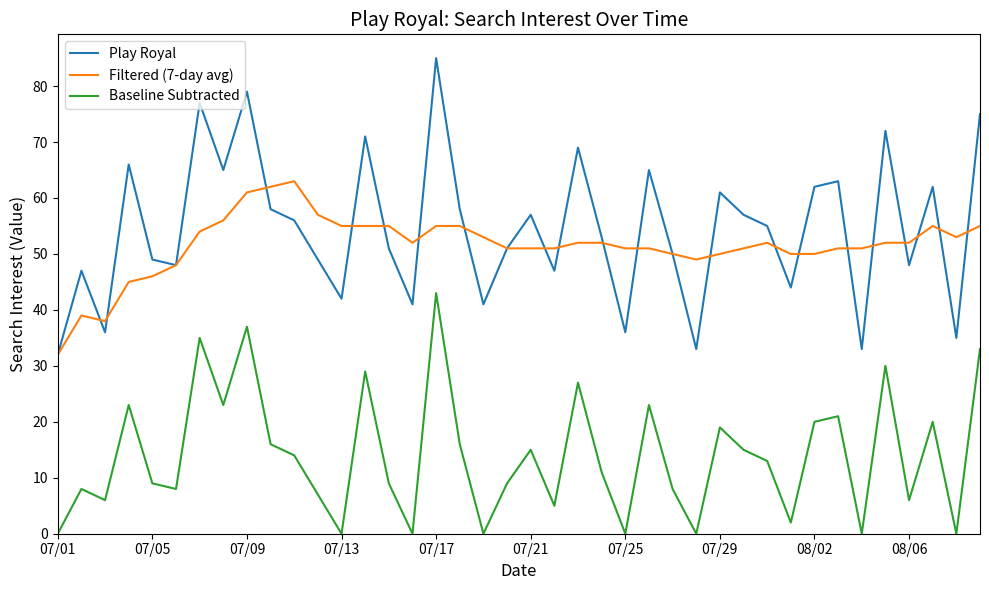

List the series in order of their peak value, highest first.

Play Royal, Filtered (7-day avg), Baseline Subtracted